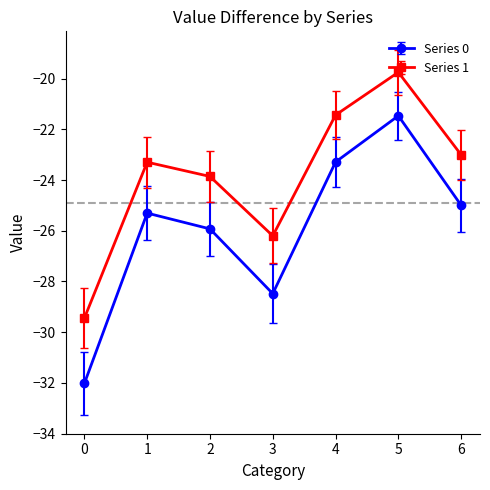

At which category is the sum across all series the highest?

5